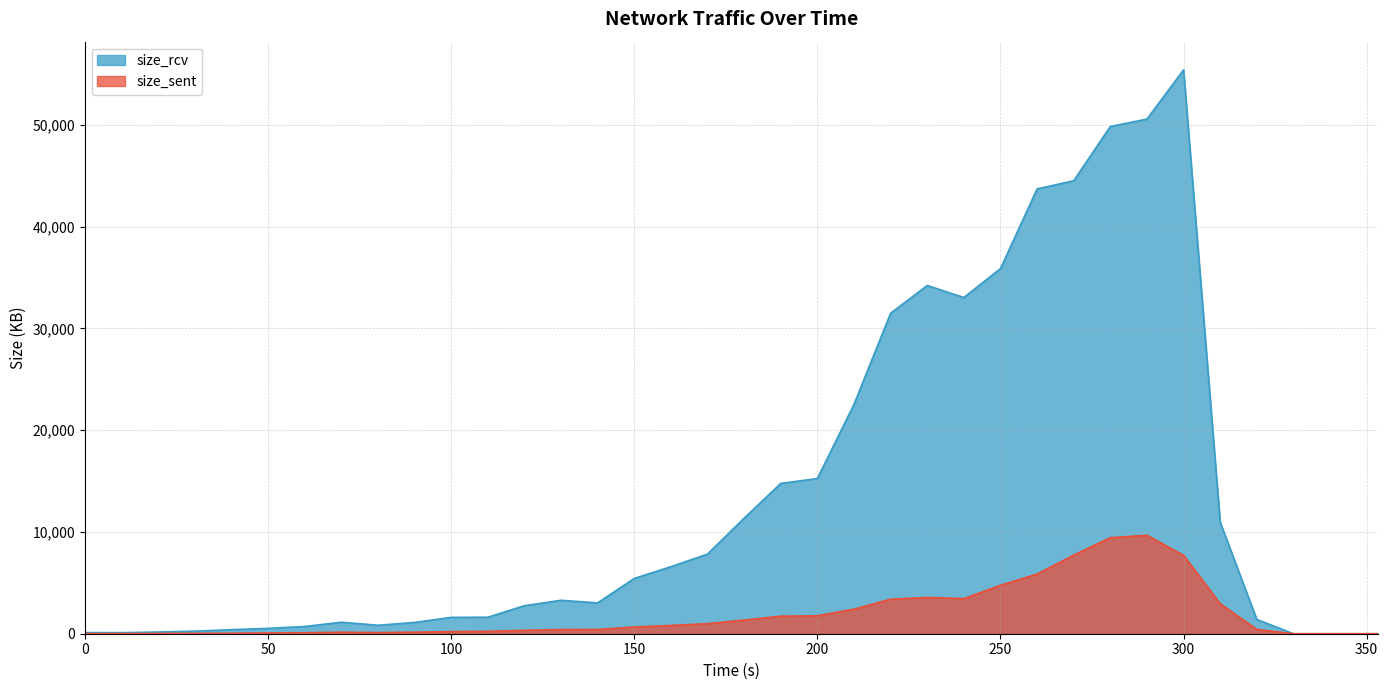

Which label corresponds to the largest value in the chart?

300